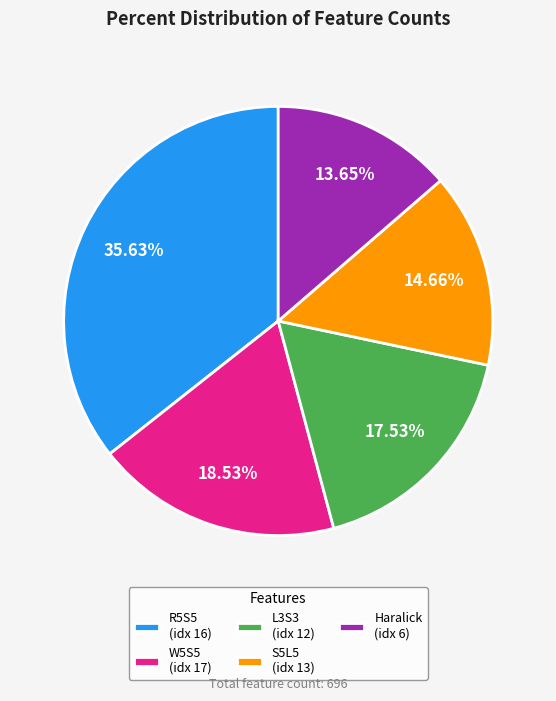

Rank the categories by value from highest to lowest.

R5S5 (idx 16), W5S5 (idx 17), L3S3 (idx 12), S5L5 (idx 13), Haralick (idx 6)